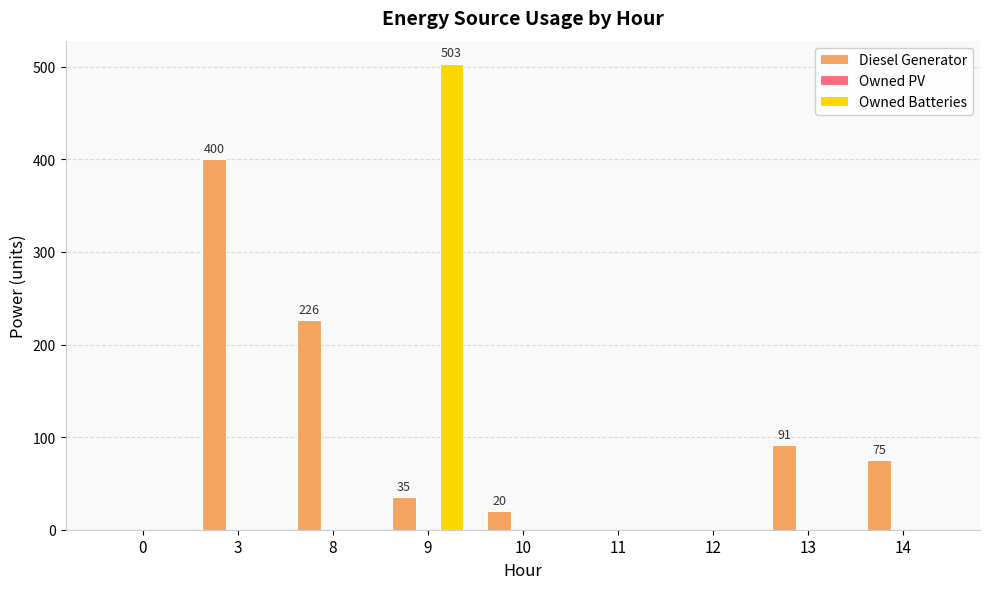

Are the bars horizontal?

No